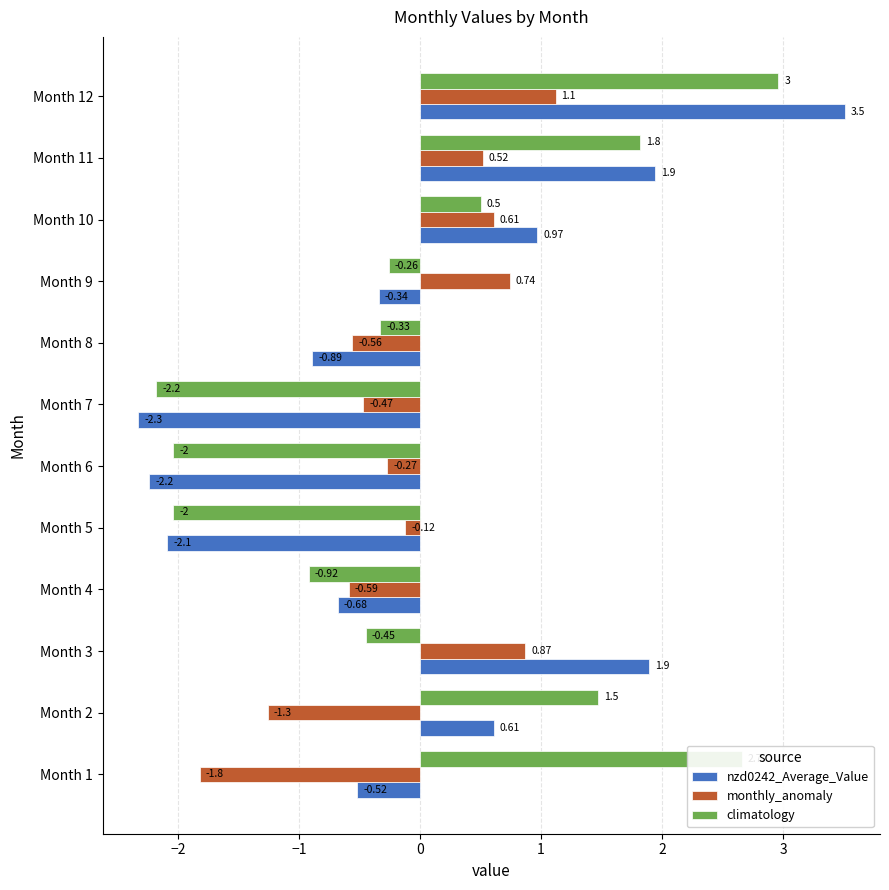

How many distinct data groups are displayed?

3